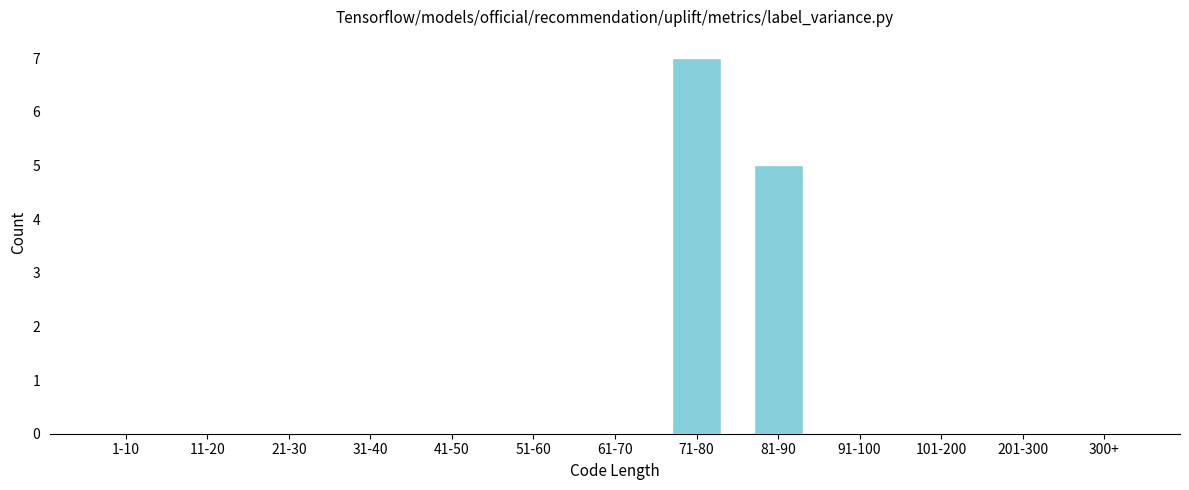

Reading left to right, extract all data points from this chart.

1-10=0	11-20=0	21-30=0	31-40=0	41-50=0	51-60=0	61-70=0	71-80=7	81-90=5	91-100=0	101-200=0	201-300=0	300+=0